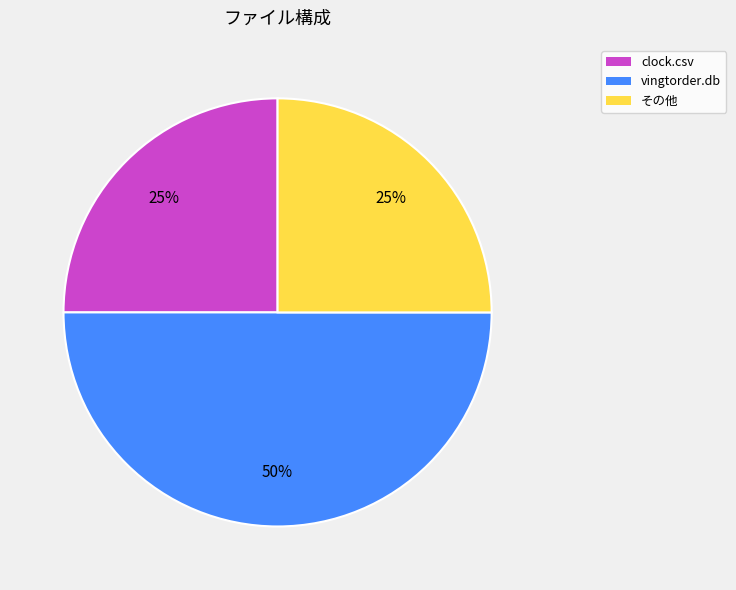

Approximately how many times larger is the value at その他 compared to clock.csv?

1.0